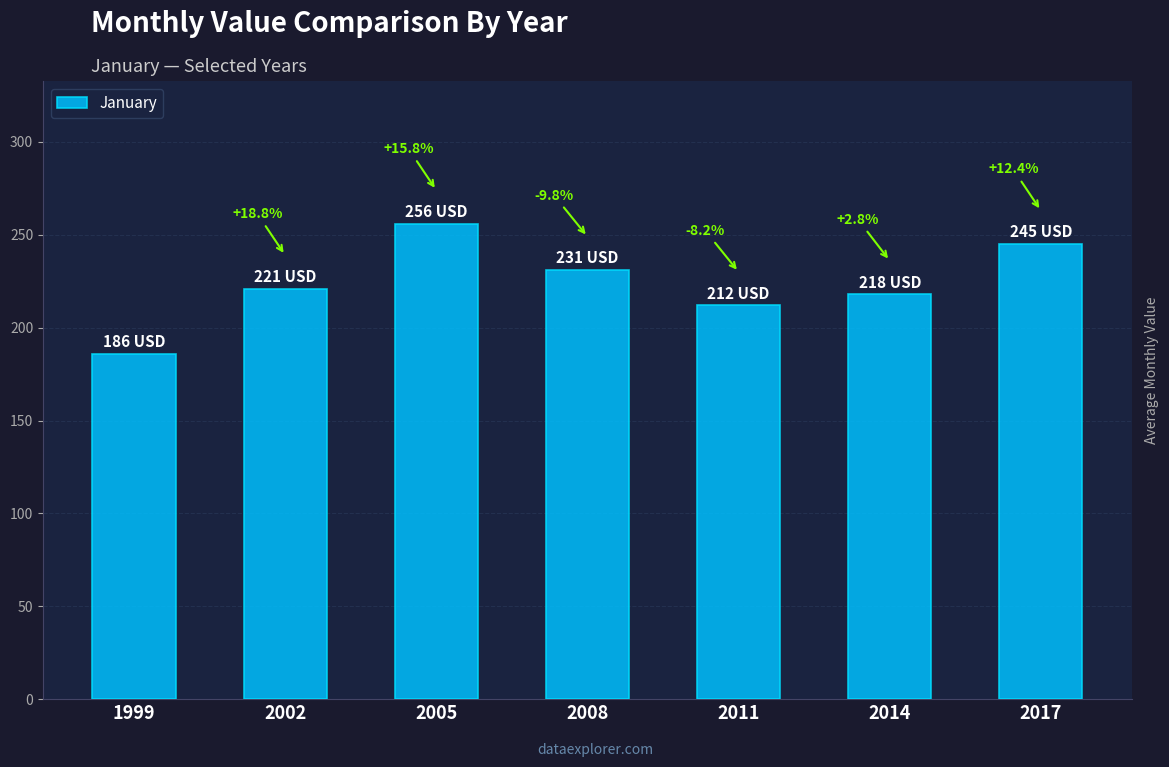

Does the chart contain any negative values?

No